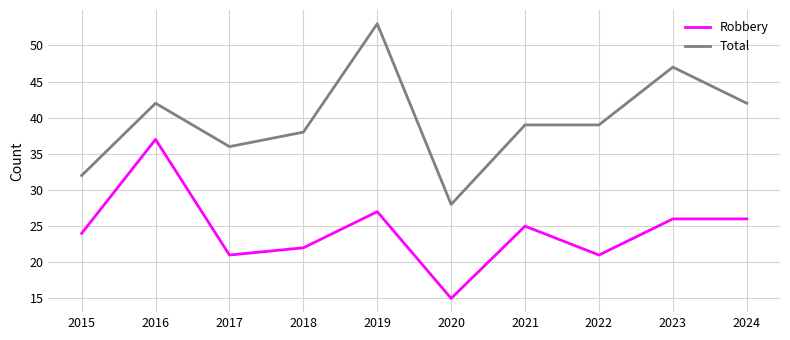

Which category has the highest value across all series?

2019